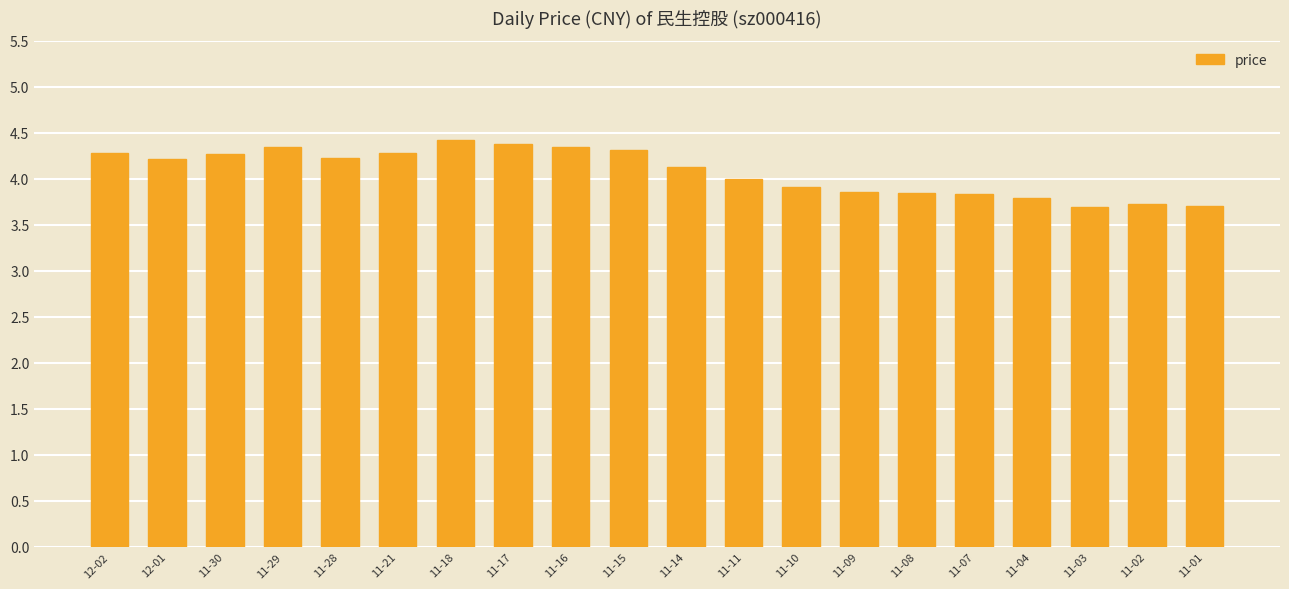

What is the value of the 14th bar from the left?

3.9